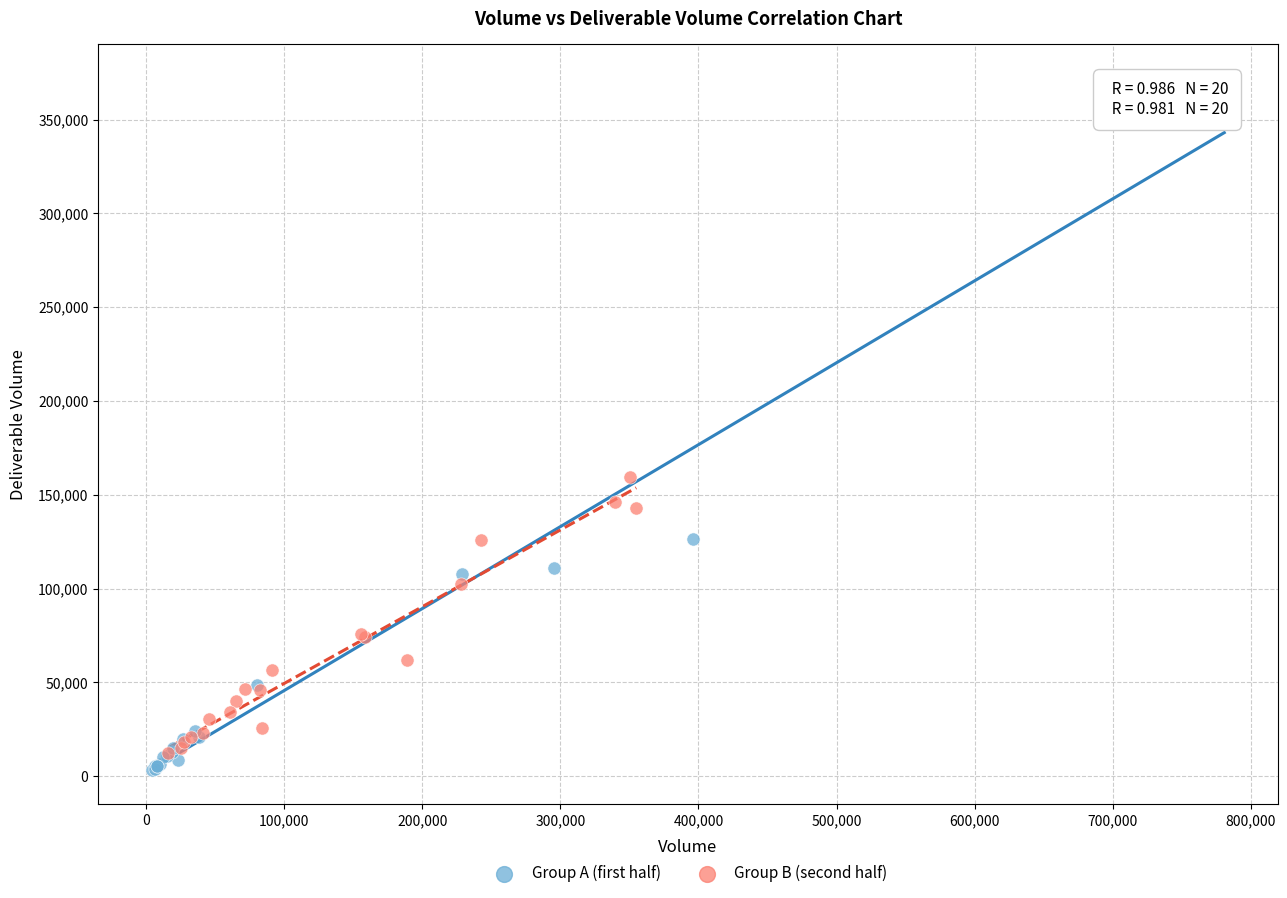

Which series has the largest Y range (max minus min)?

Group A (first half)